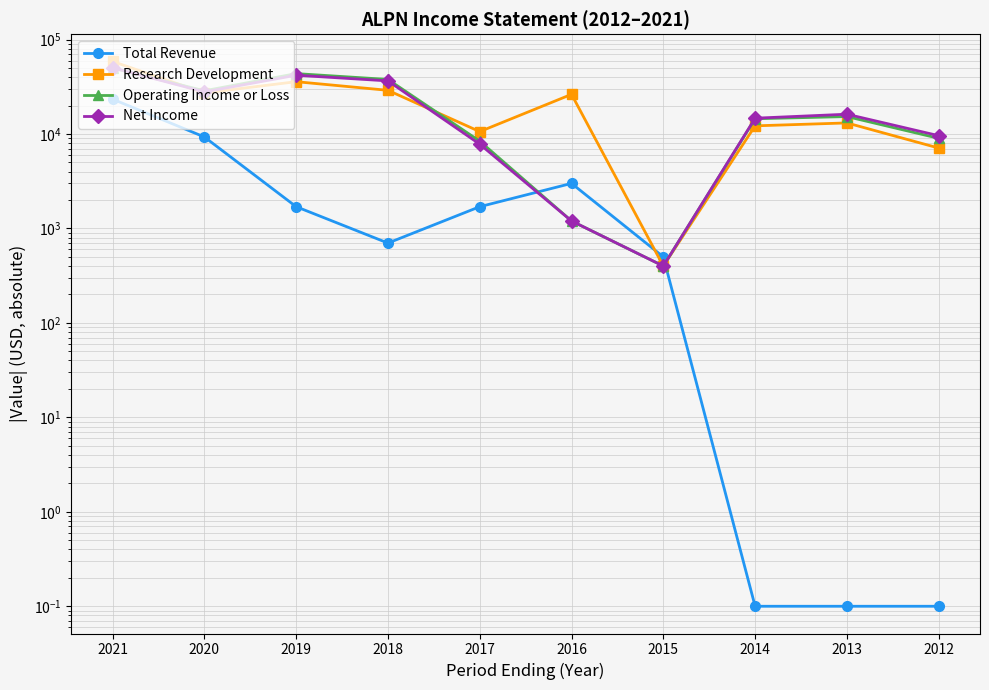

How many interior local peaks does the Net Income series have?

2